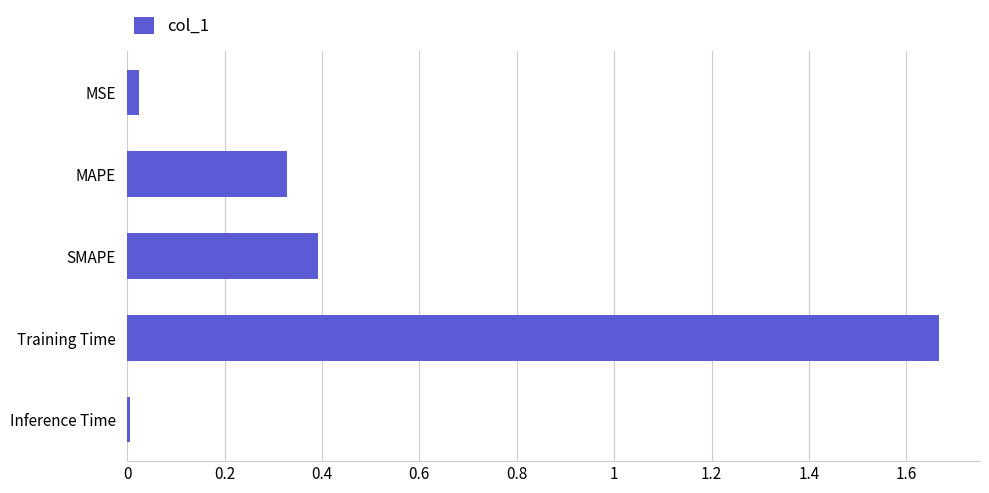

How many categories are shown in the chart?

5